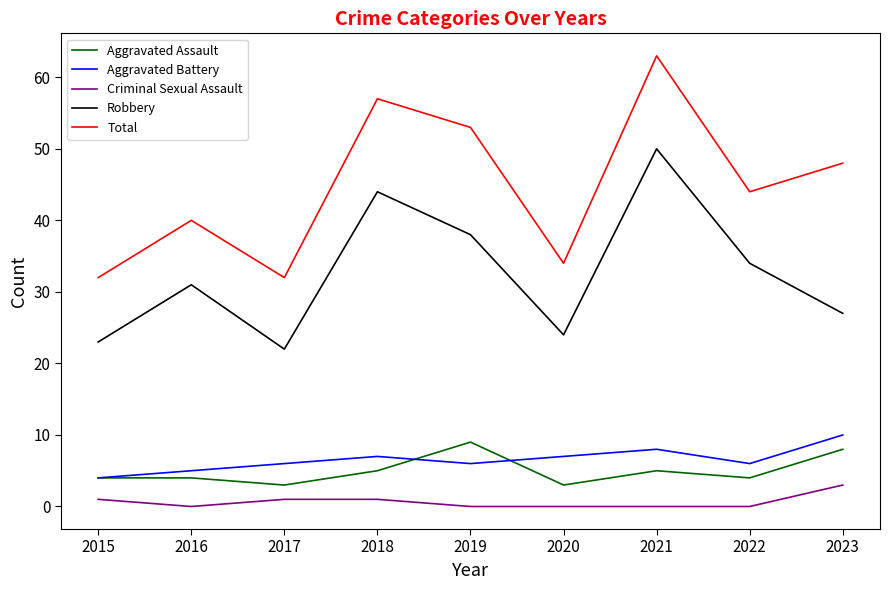

Which series changed the most between 2015 and 2021?

Total